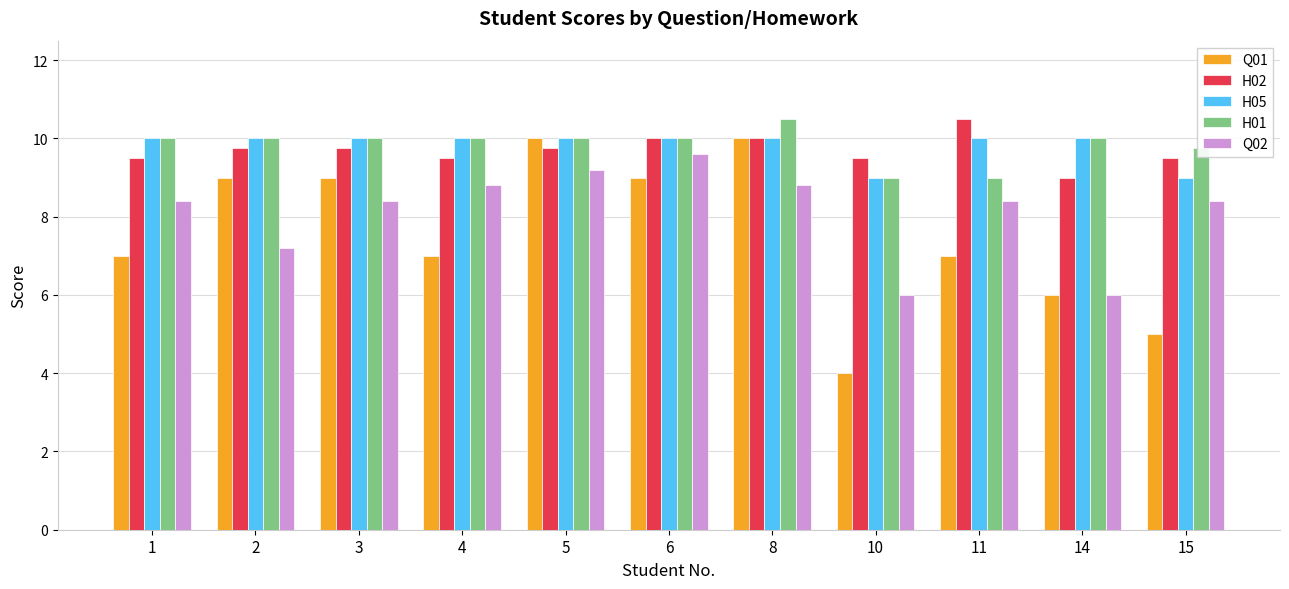

What is the maximum value shown in the chart?

10.5